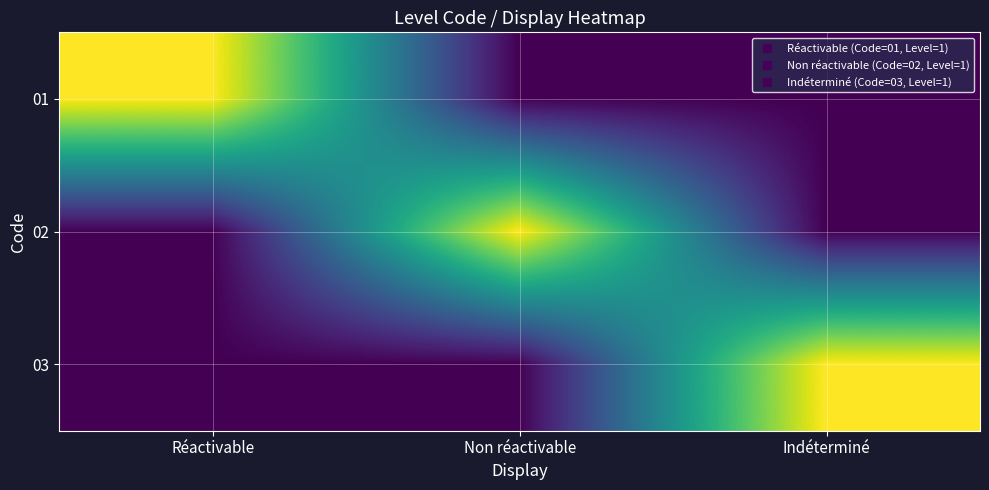

What is the greatest value displayed?

1